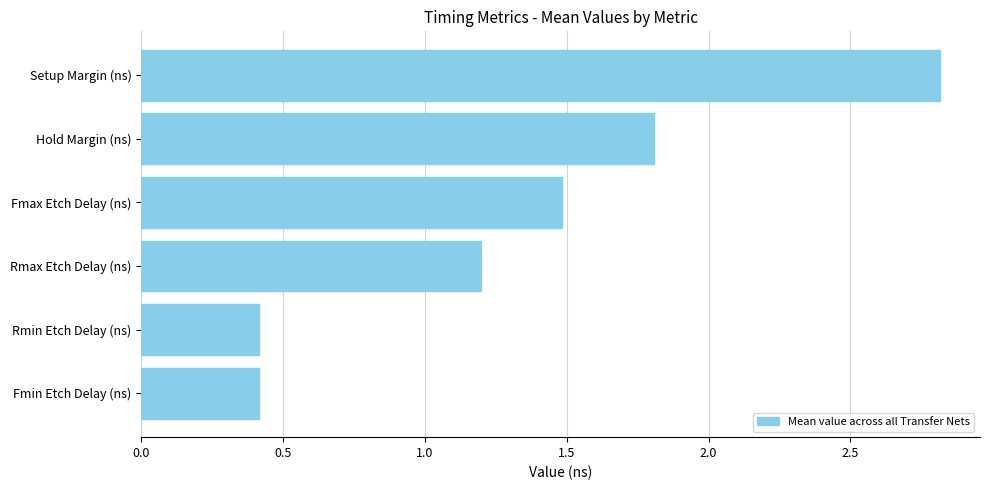

Is it true that the value at Fmax Etch Delay (ns) is 2.1?

False